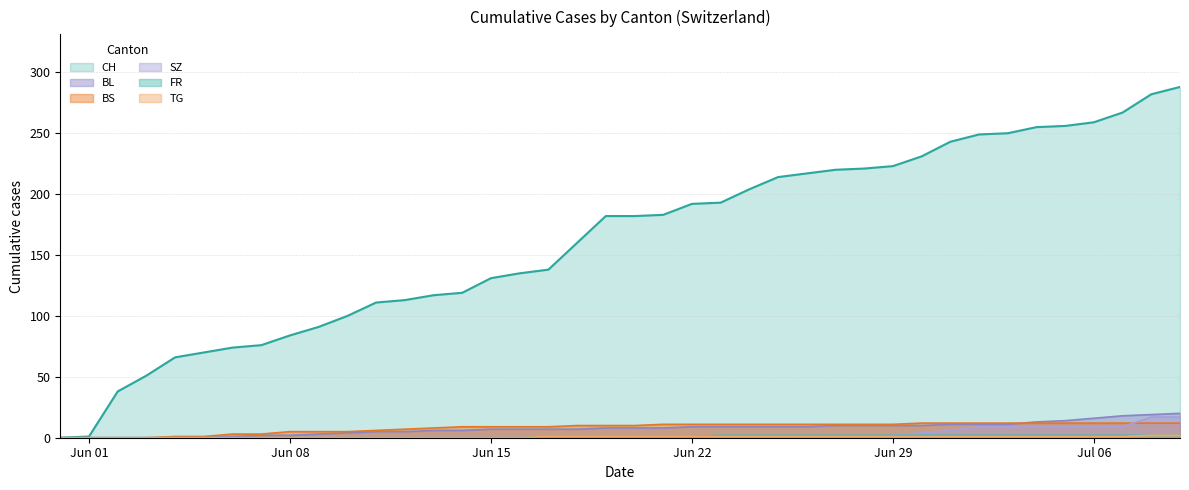

Does the chart display data point markers on the line(s)?

No